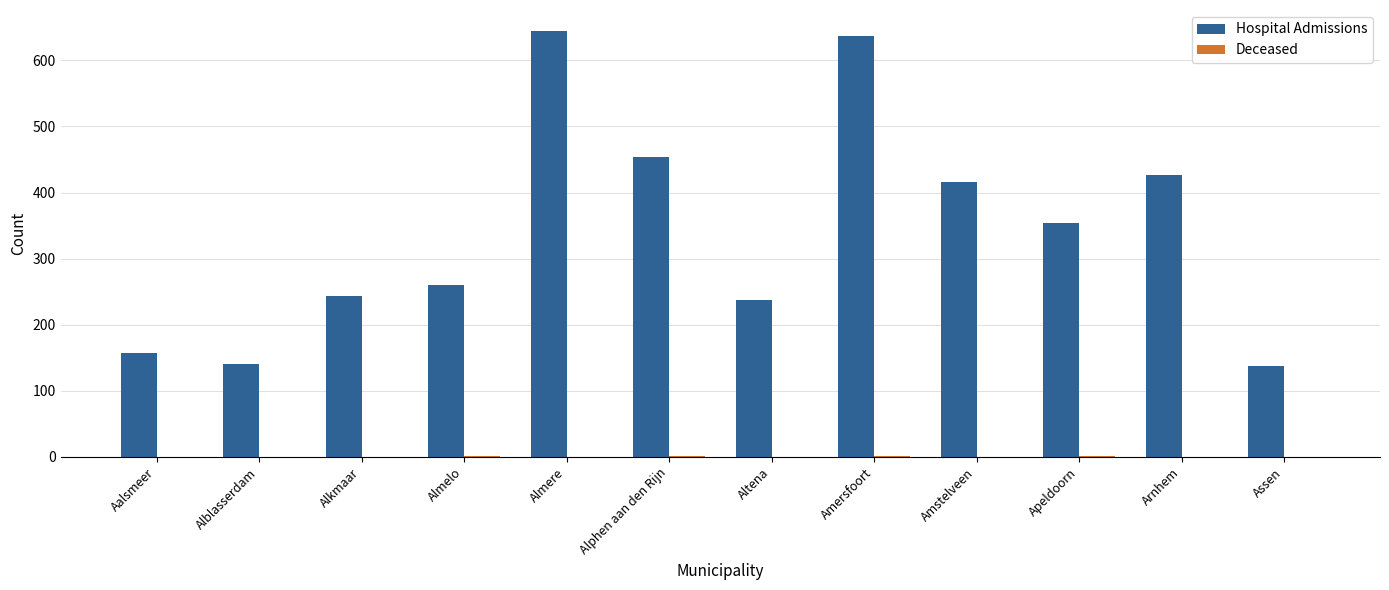

Does the chart contain stacked bars?

No